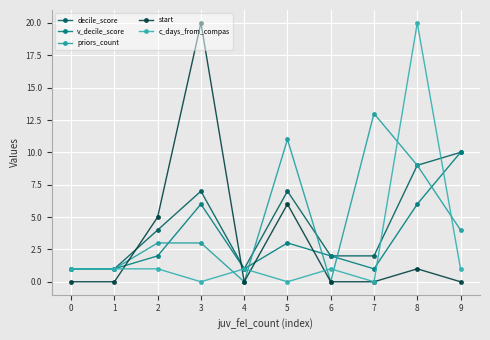

The value of priors_count at 3 is 3. True or false?

True